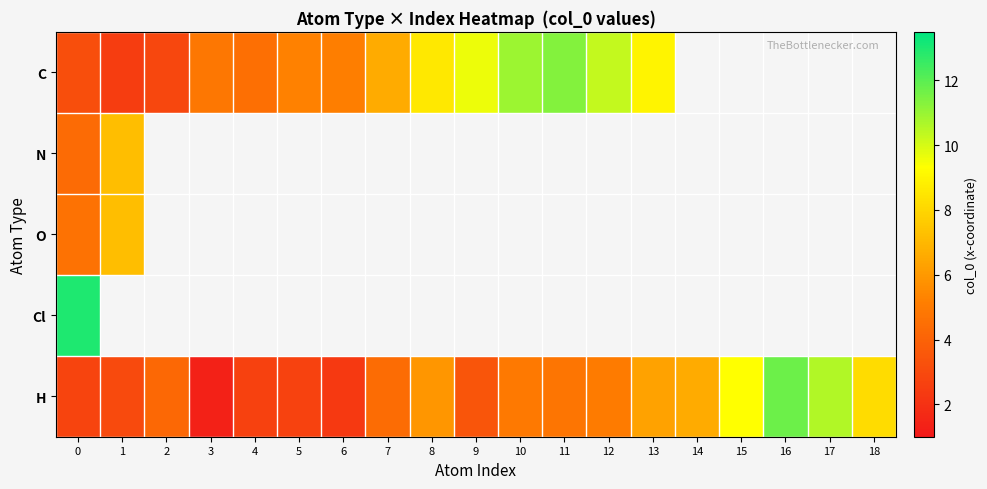

What is the minimum value shown in the chart?

1.4